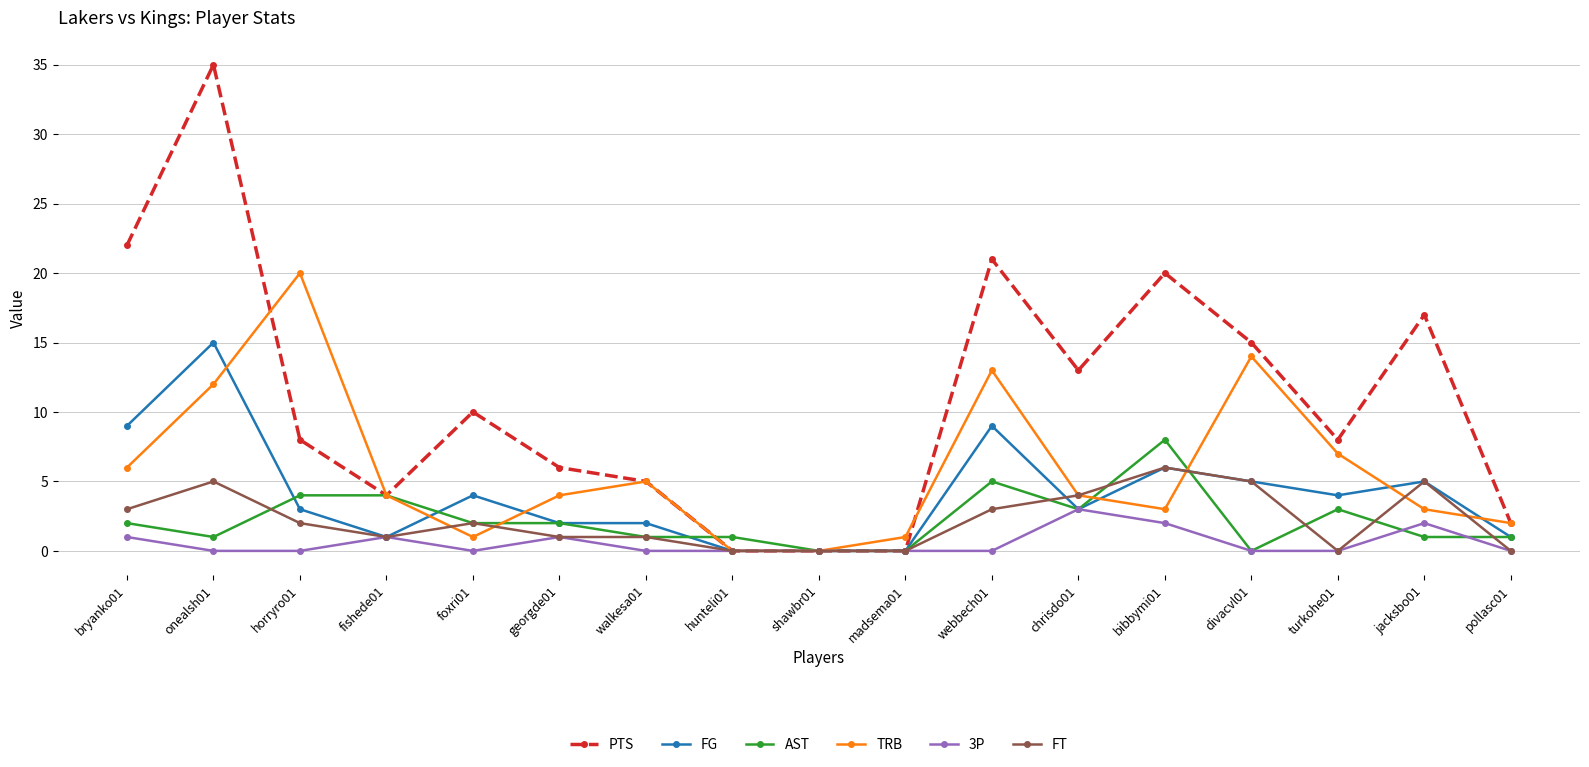

Reading left to right, extract all data points from this chart.

PTS: 22	35	8	4	10	6	5	0	0	0	21	13	20	15	8	17	2
FG: 9	15	3	1	4	2	2	0	0	0	9	3	6	5	4	5	1
AST: 2	1	4	4	2	2	1	1	0	0	5	3	8	0	3	1	1
TRB: 6	12	20	4	1	4	5	0	0	1	13	4	3	14	7	3	2
3P: 1	0	0	1	0	1	0	0	0	0	0	3	2	0	0	2	0
FT: 3	5	2	1	2	1	1	0	0	0	3	4	6	5	0	5	0